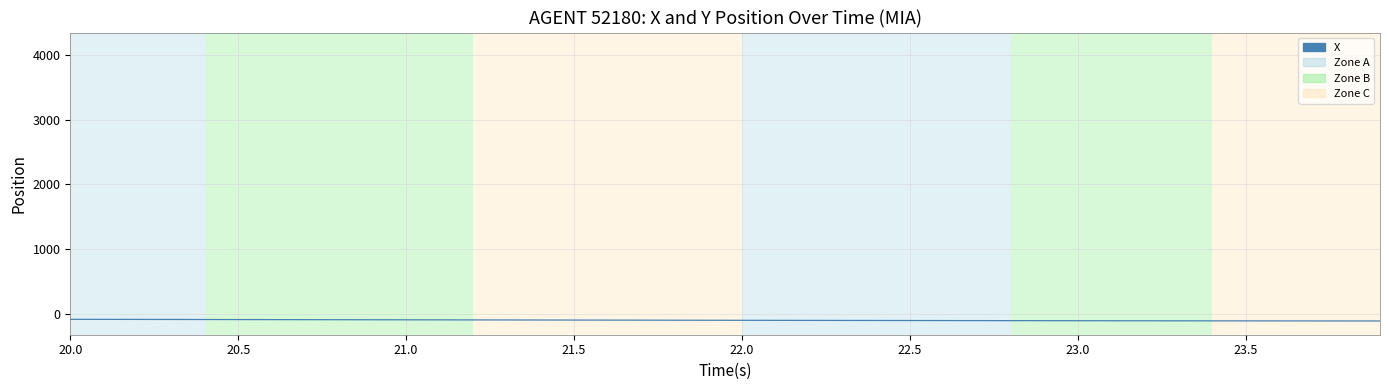

What is the smallest value displayed?

-113.0